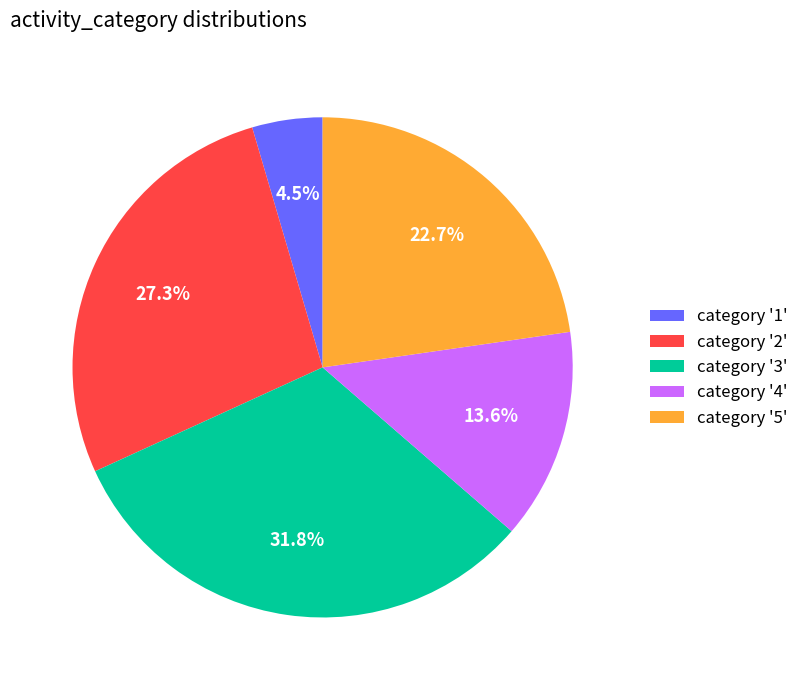

What portion of the pie excludes category '3'?

68.2%